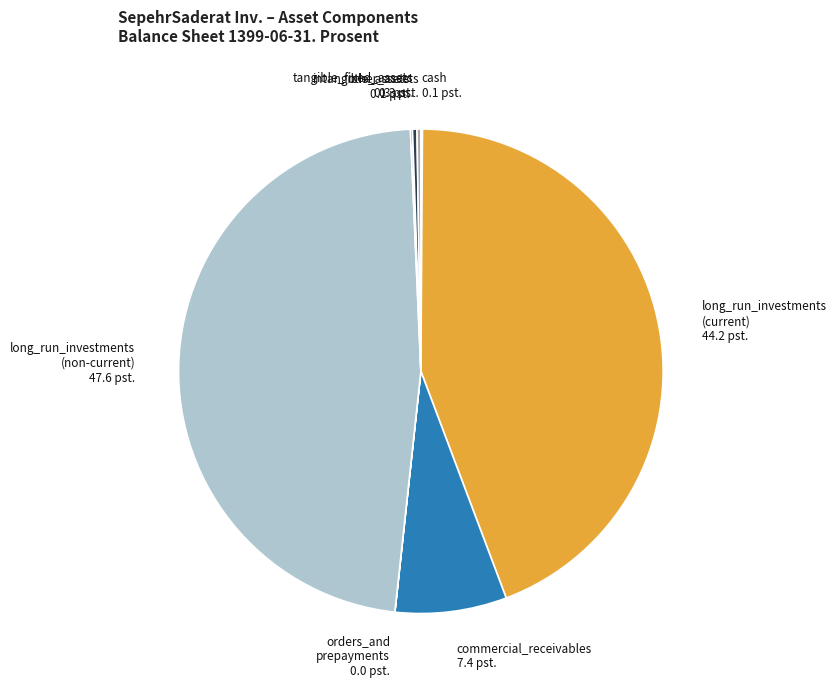

Is the sum of tangible_fixed_assets and long_run_investments (current) greater than half?

No